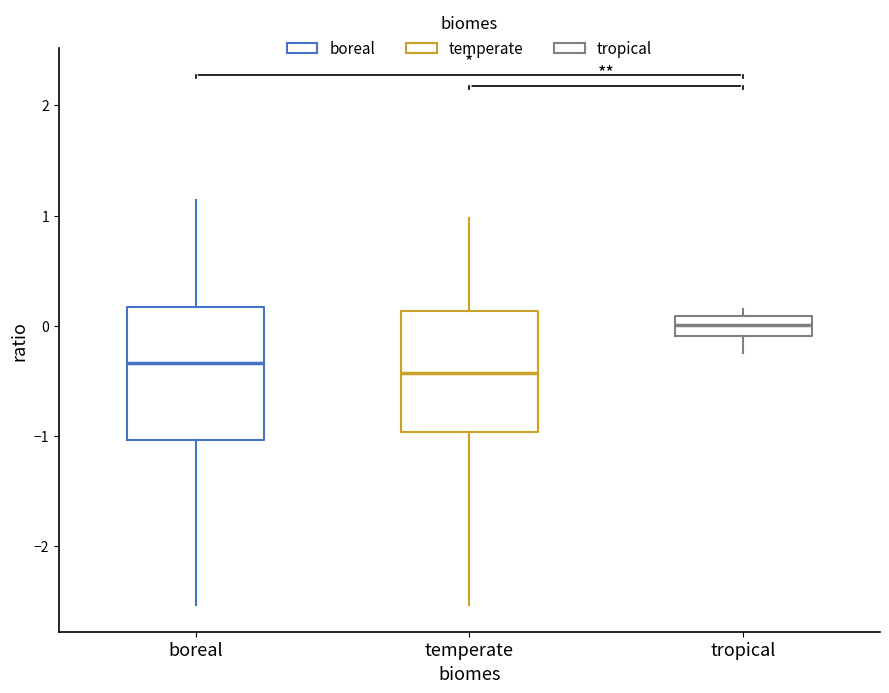

Reading left to right, read every box against the y-axis: the position of its median line, the range the box covers, and the ends of its whiskers. The values are not printed on the chart, so give them approximately, as read against the axis.

boreal: median -0.3, box -1.0 to 0.2, whiskers -2.5 to 1.1
temperate: median -0.4, box -1.0 to 0.1, whiskers -2.5 to 1.0
tropical: median 0.0, box -0.1 to 0.1, whiskers -0.2 to 0.2